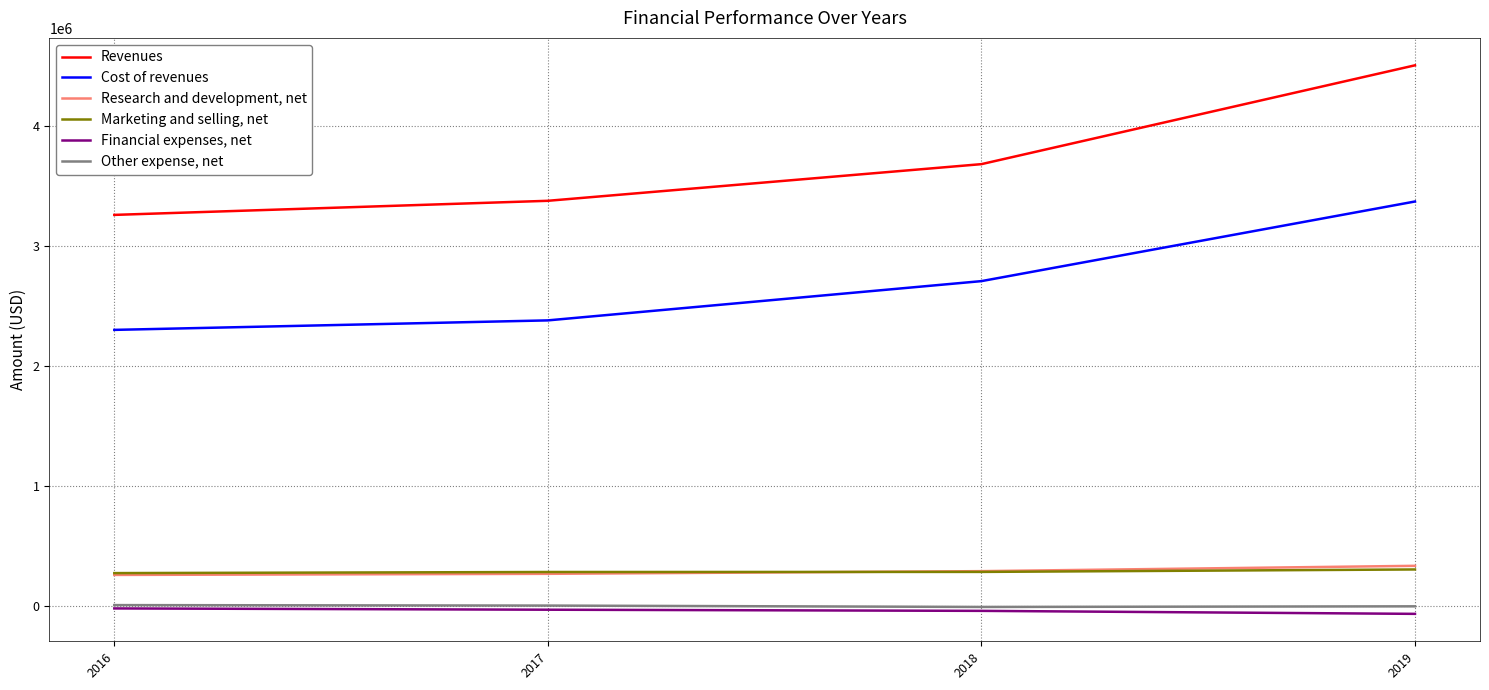

What is the difference between the maximum and minimum values in the Financial expenses, net series?

45330